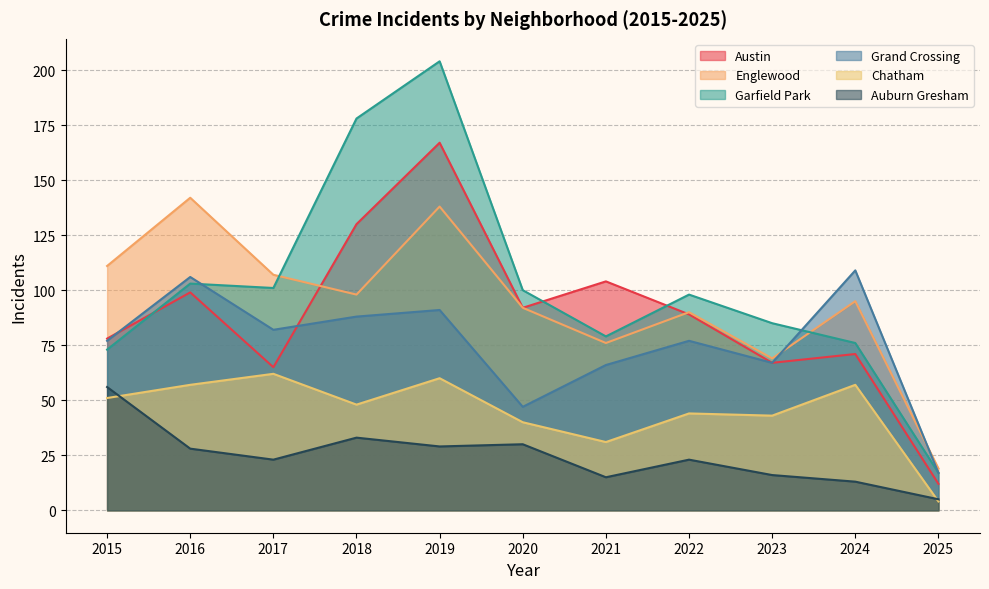

Which series changed the most between 2019 and 2021?

Garfield Park